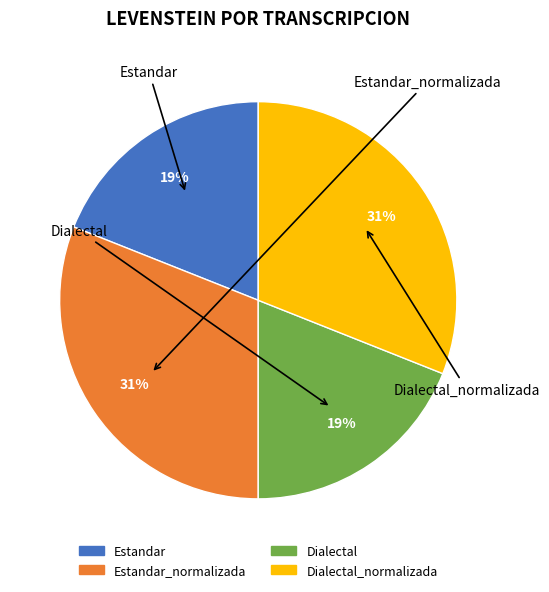

To the nearest percent, what is the average slice percentage?

25%